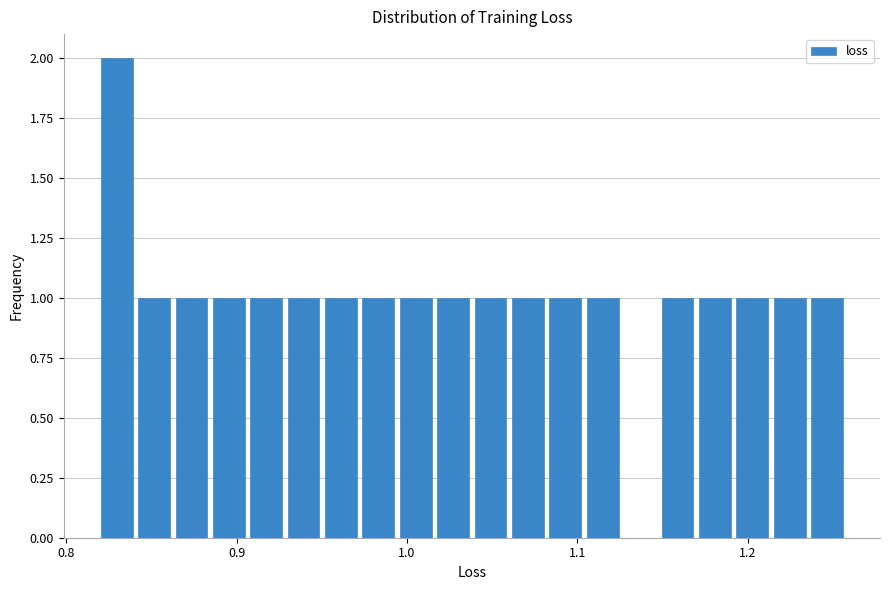

Around what value on the x-axis is the tallest bar? Give the approximate position of its centre, as read against the axis.

0.83